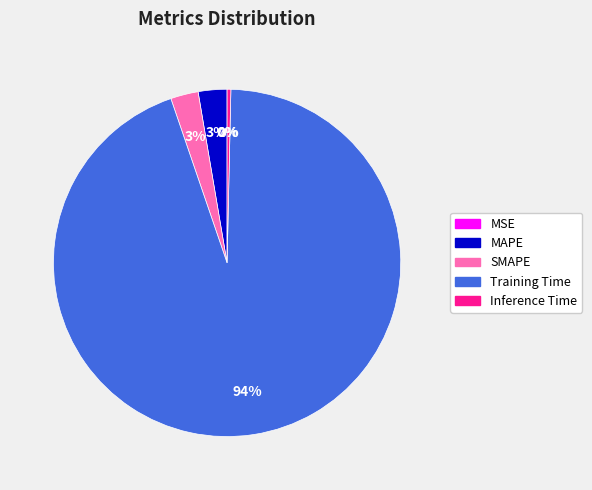

Do SMAPE and Training Time together represent more than half of the pie?

Yes